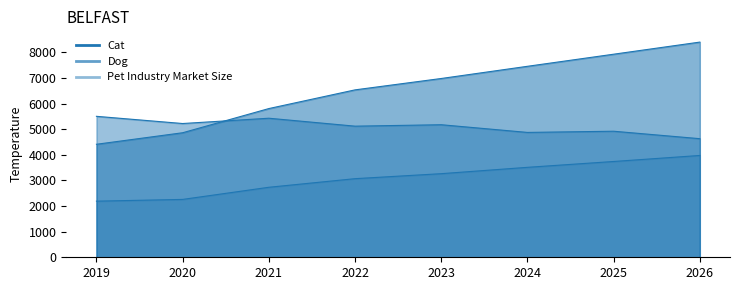

The Dog series shows 8277.0 at 2025. True or false?

False